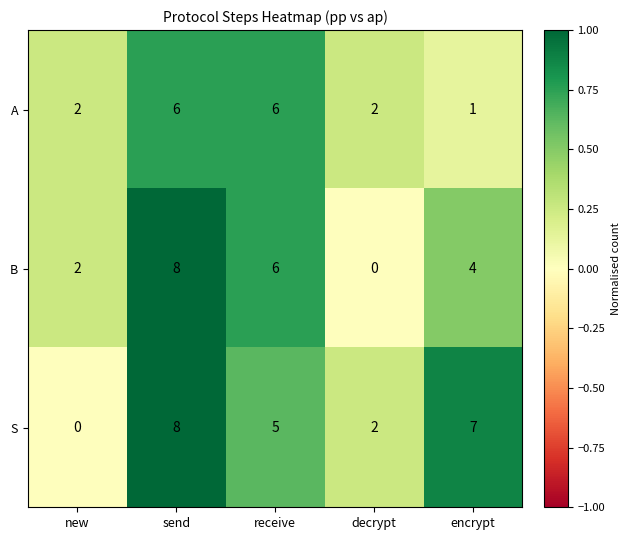

Which series has the largest total across all categories?

S